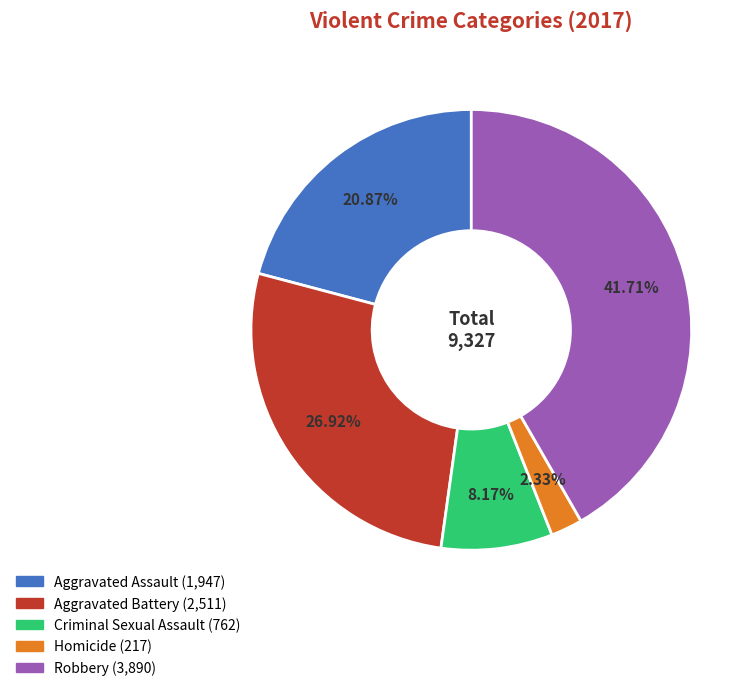

The Criminal Sexual Assault slice represents 17% of the pie. True or false?

False